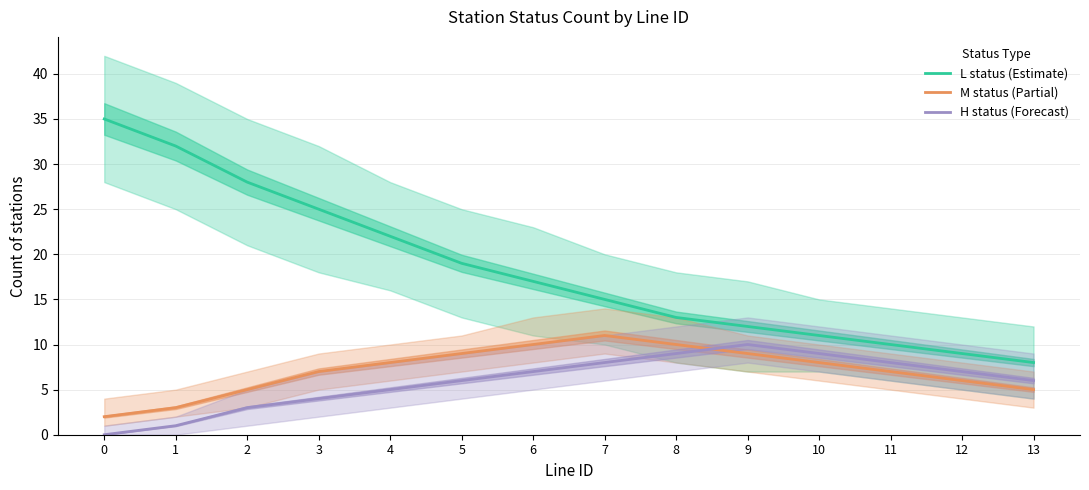

In M_count, how many points are higher than both neighbors (excluding endpoints)?

1